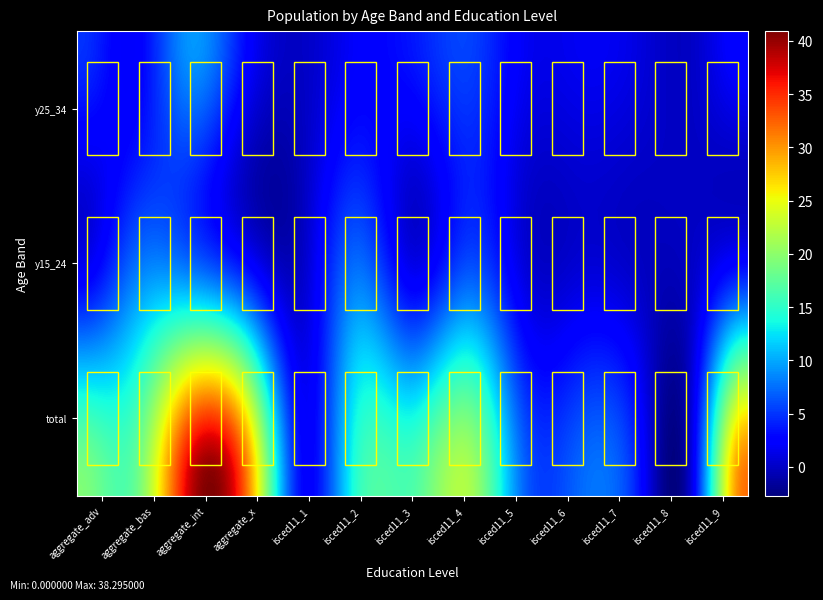

Which series has the largest range (max minus min)?

age_10yrbands_total